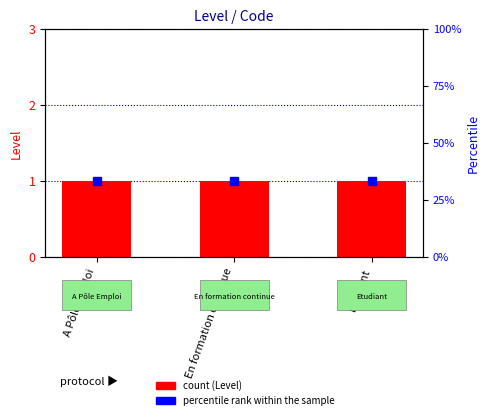

Rank the series by their maximum value, from lowest to highest.

Level, percentile rank within the sample